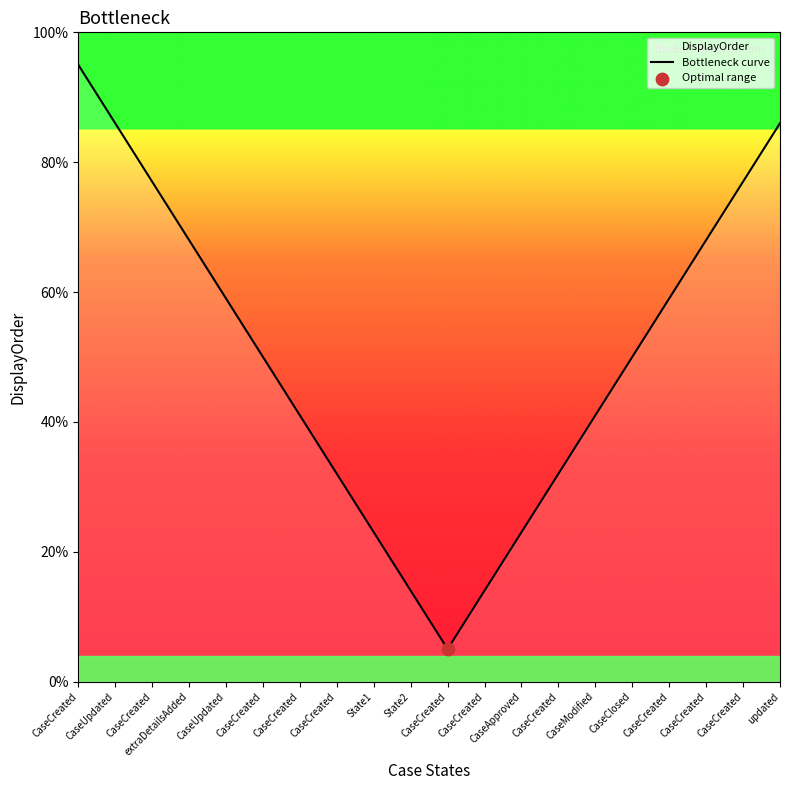

Which has a higher value, CaseClosed or extraDetailsAdded?

extraDetailsAdded